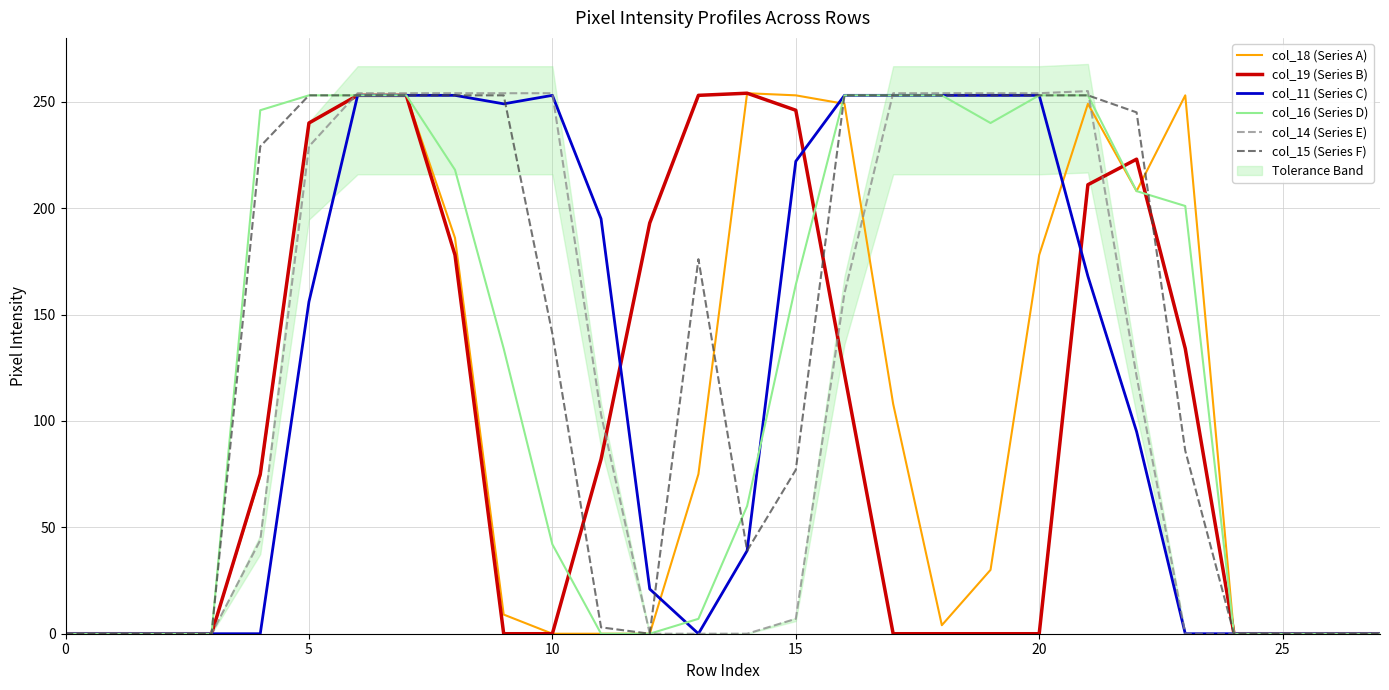

How many values in the col_18 (Series A) series exceed 74?

13